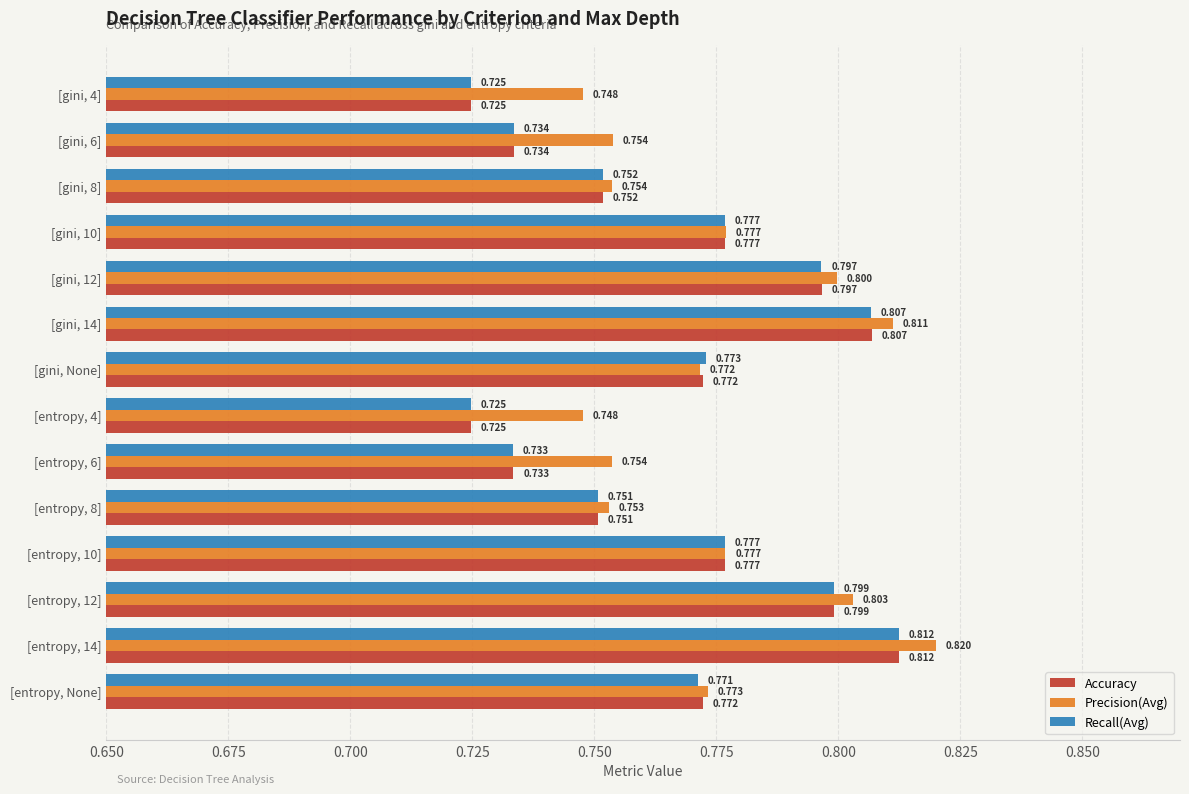

Which series has the largest total across all categories?

Precision(Avg)